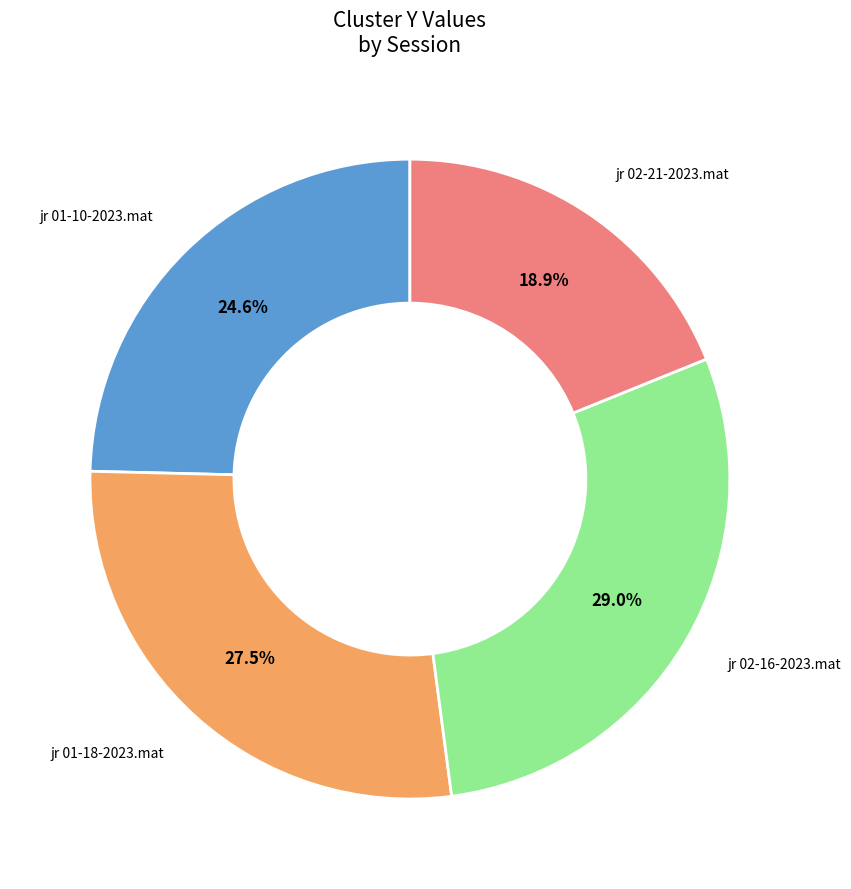

Does any single category account for the majority?

No